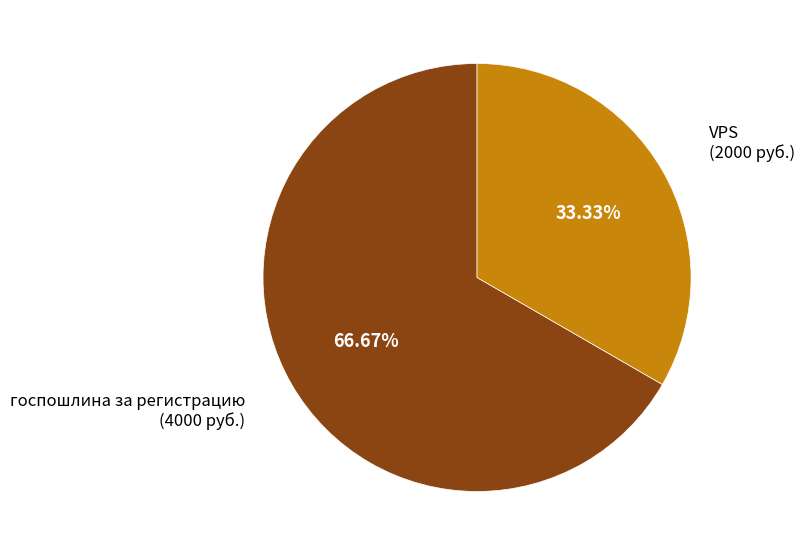

Is there any slice that represents more than half of the pie?

Yes